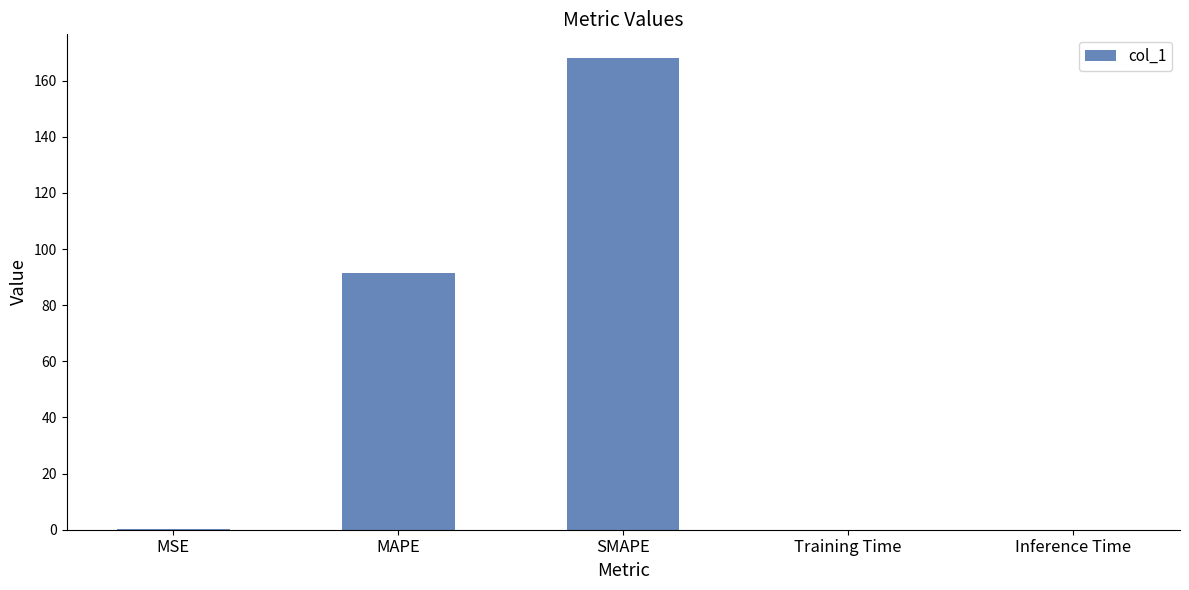

What is the greatest value displayed?

168.1